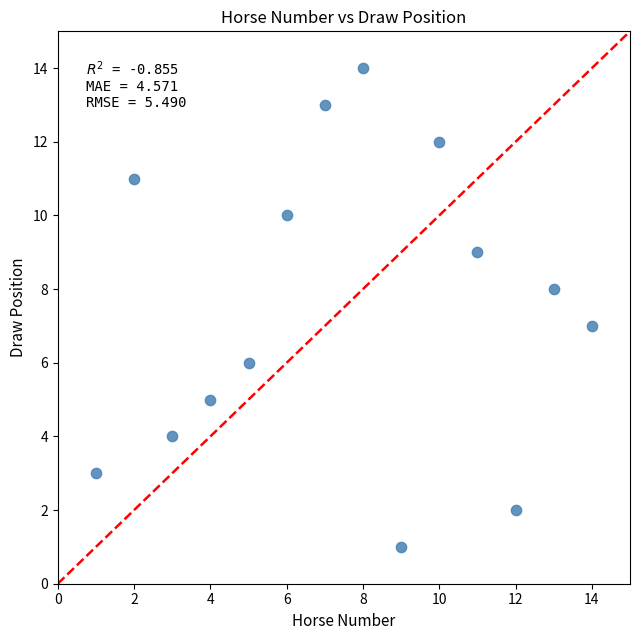

What is the range of Y values (max minus min)?

13